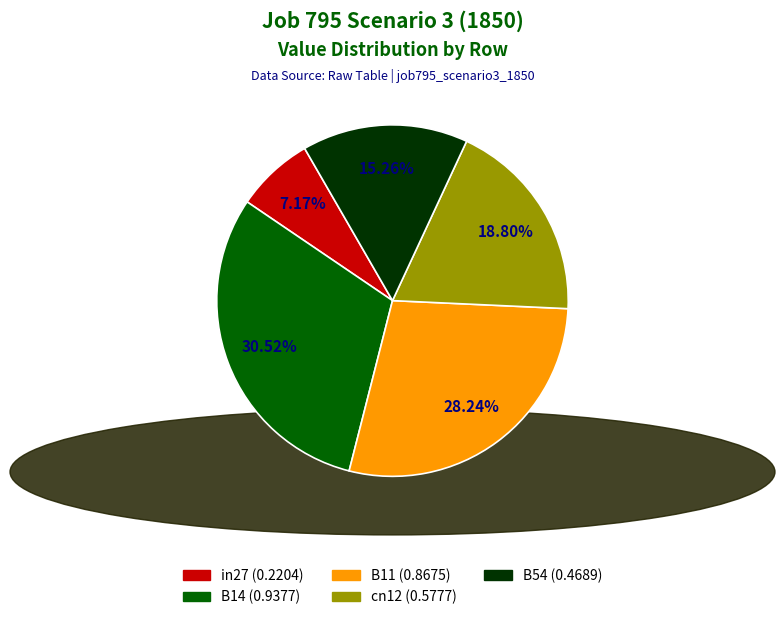

How many segments does this pie chart have?

5